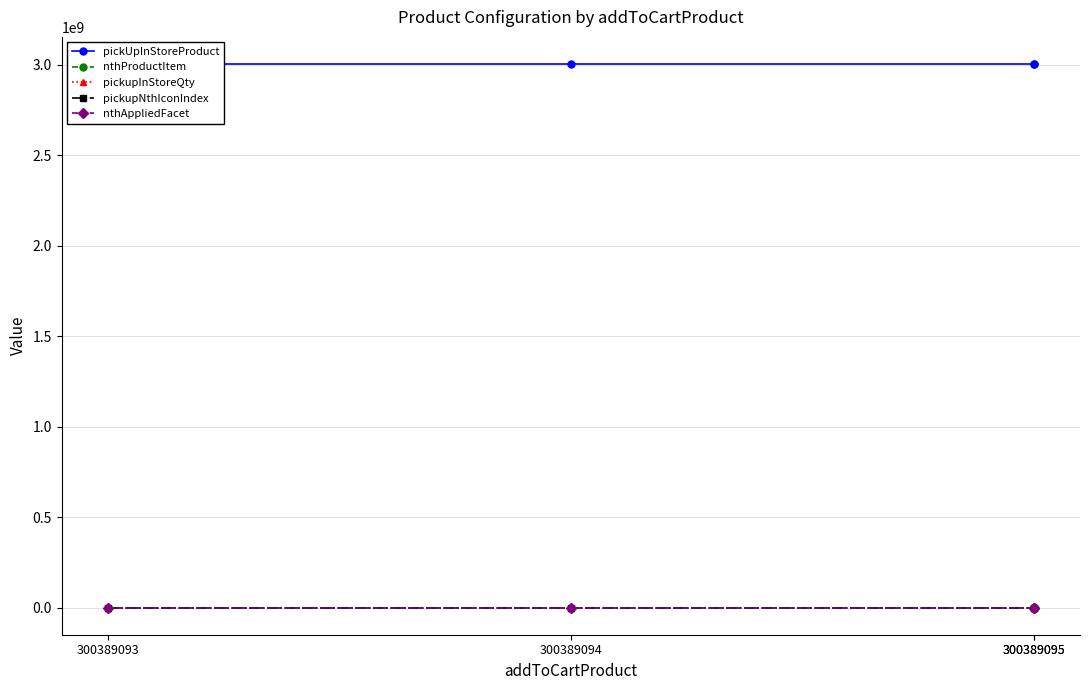

Which series has the largest total across all categories?

pickUpInStoreProduct